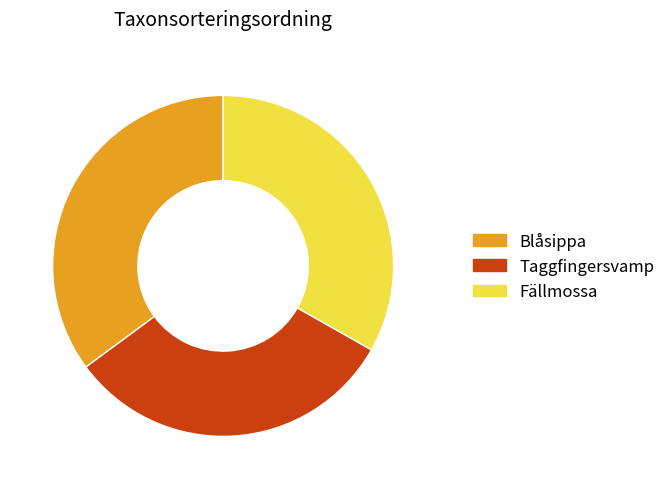

Rank the categories by value from lowest to highest.

Taggfingersvamp, Fällmossa, Blåsippa